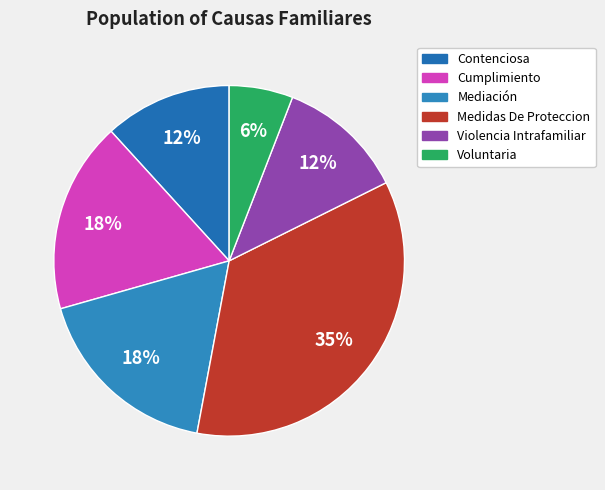

Which has a higher value, Medidas De Proteccion or Voluntaria?

Medidas De Proteccion